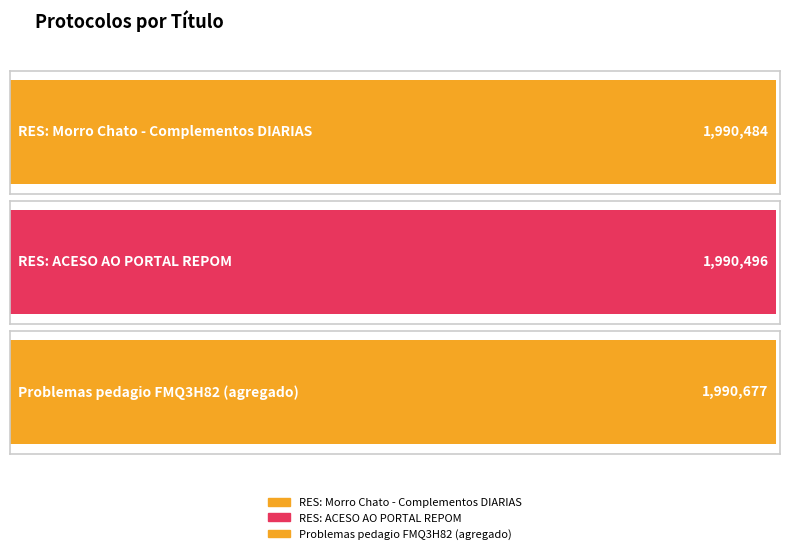

What is the label of the 3rd bar from the left?

Problemas pedagio FMQ3H82 (agregado)